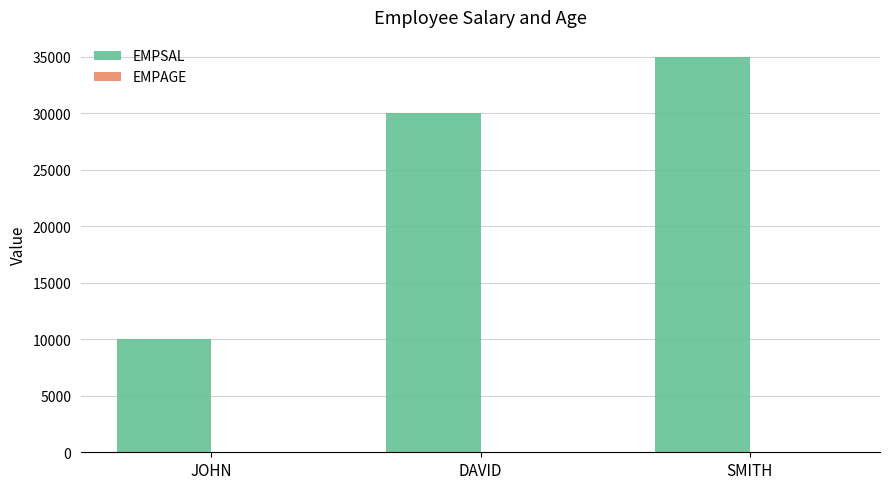

Count the number of data series in this chart.

2